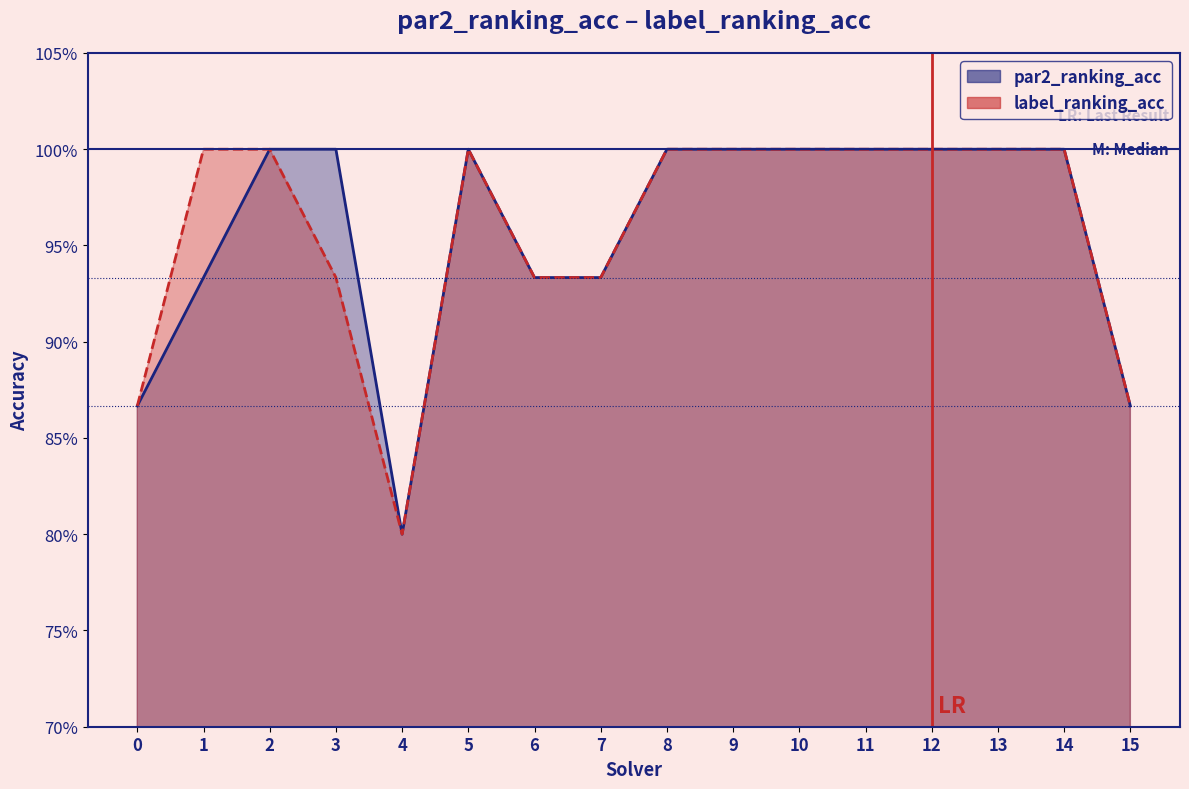

Is the value of label_ranking_acc at 4 greater than the value of par2_ranking_acc at 6?

No